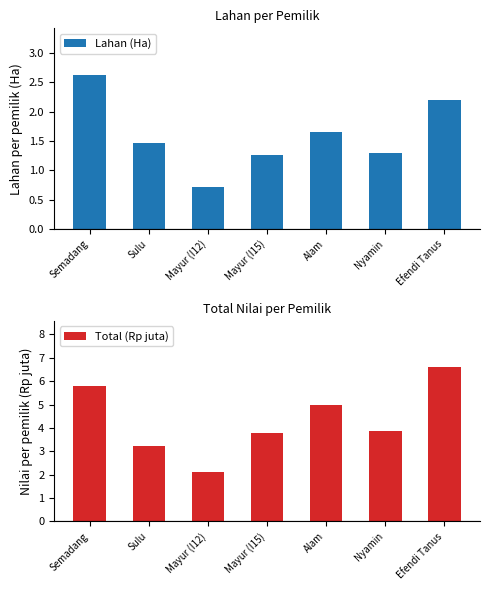

Rank the series by their maximum value, from highest to lowest.

Total (Rp juta), Lahan (Ha)